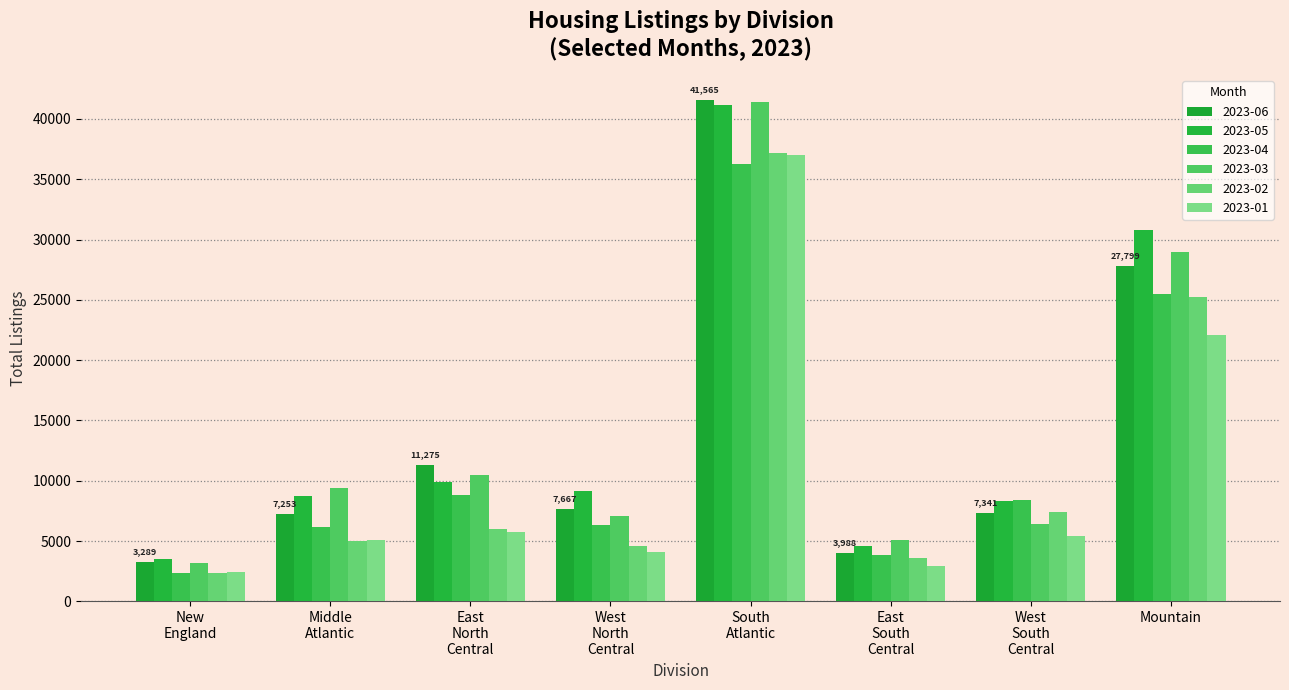

How many groups of bars are there?

8